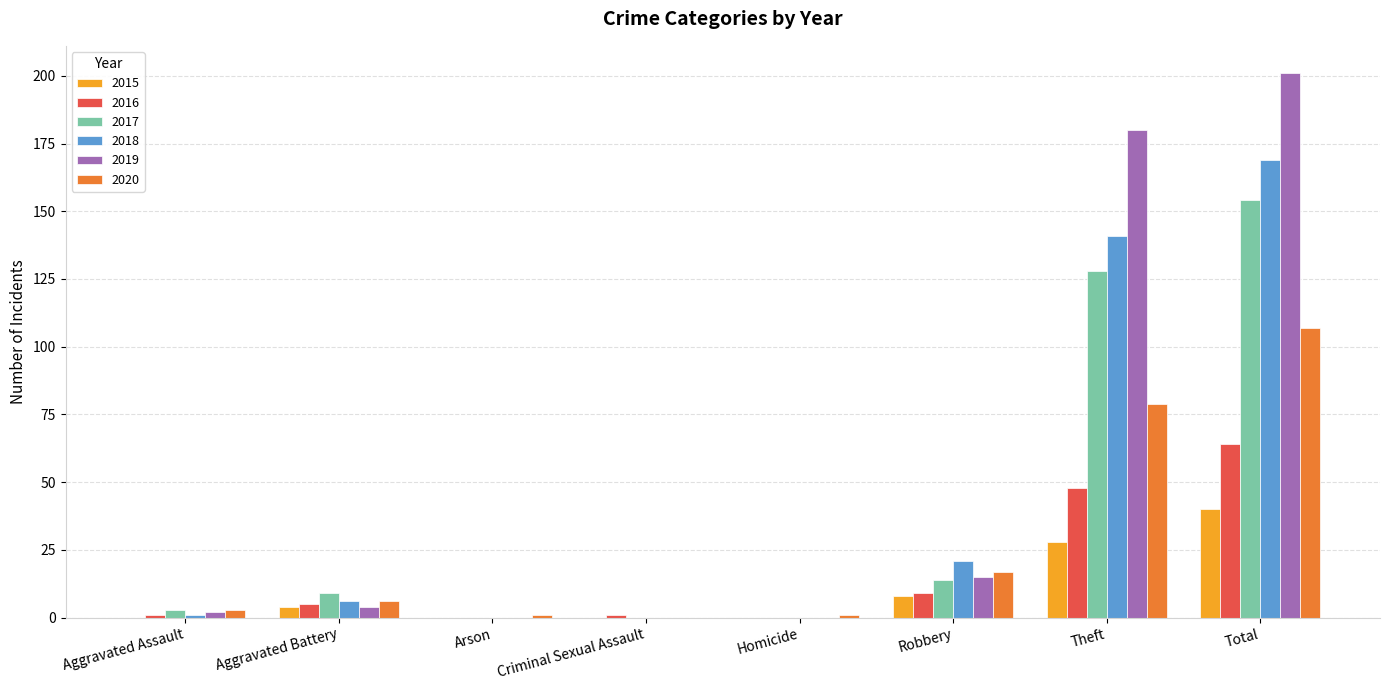

What is the total value across all series at Total?

735